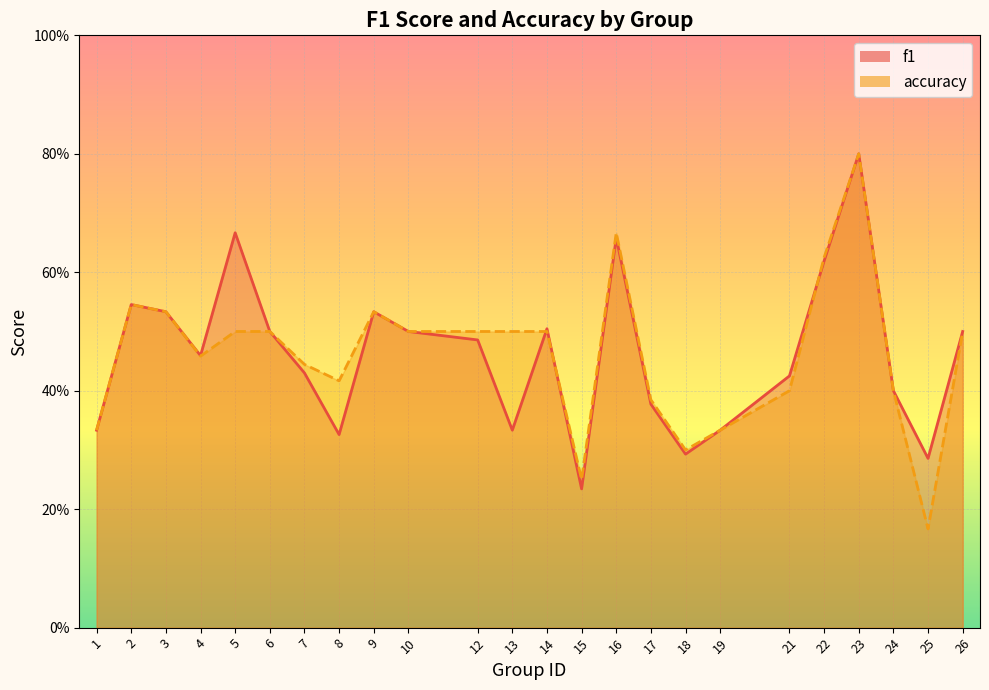

At which label is accuracy closest to 0?

25